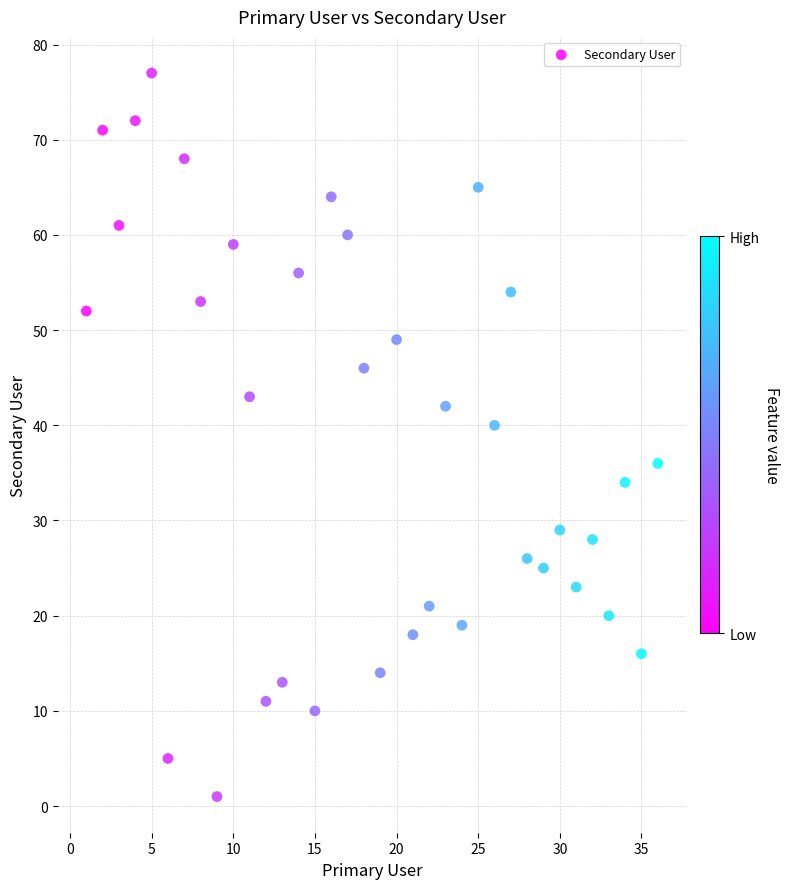

What Y value in the scatter plot is closest to 39?

40